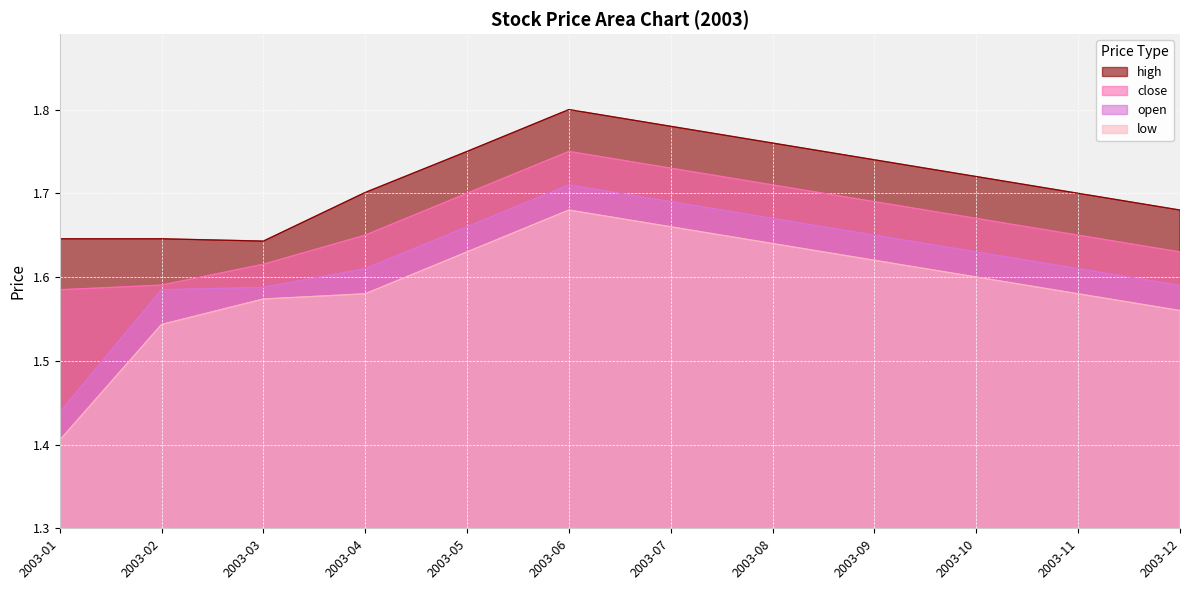

Which series has the widest spread of values?

low